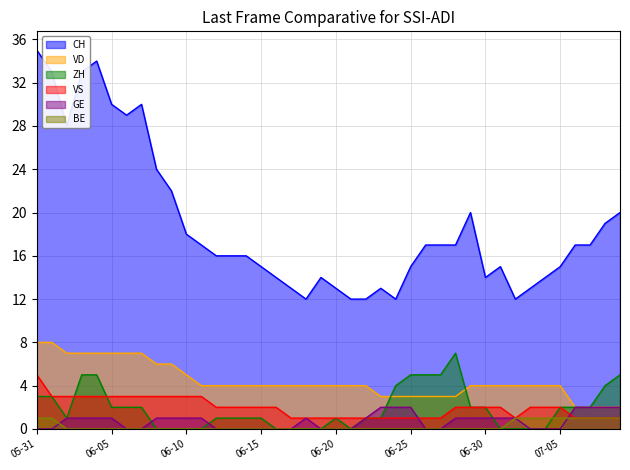

Which series has the largest total across all categories?

CH